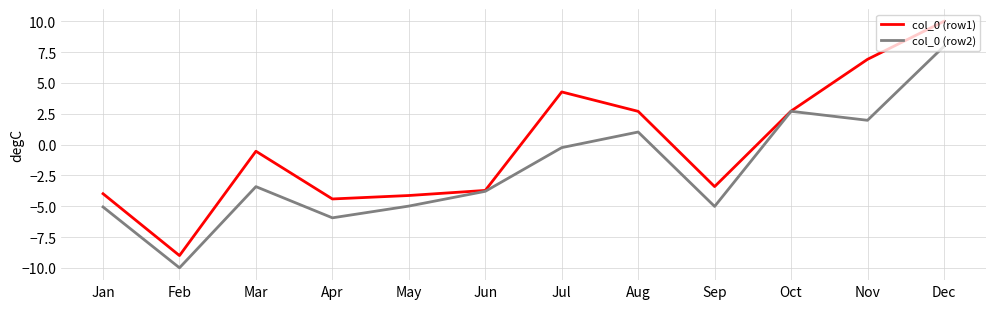

At how many categories does at least one series exceed 5?

2